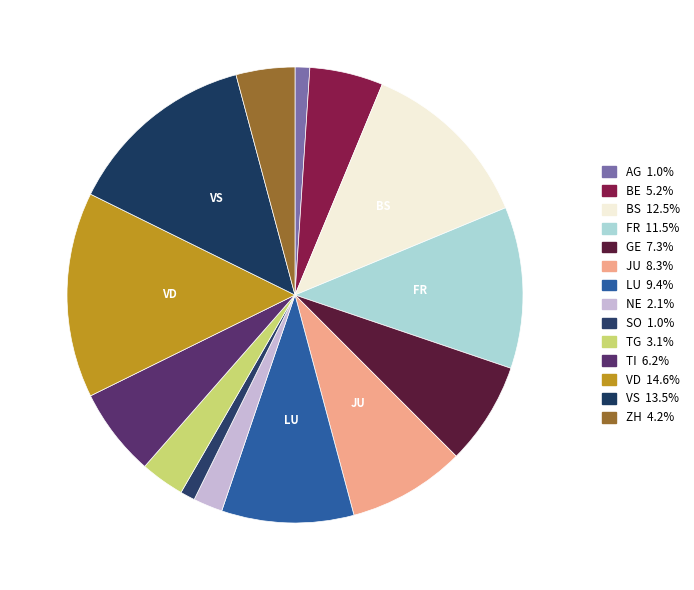

Count the number of slices in the pie.

14